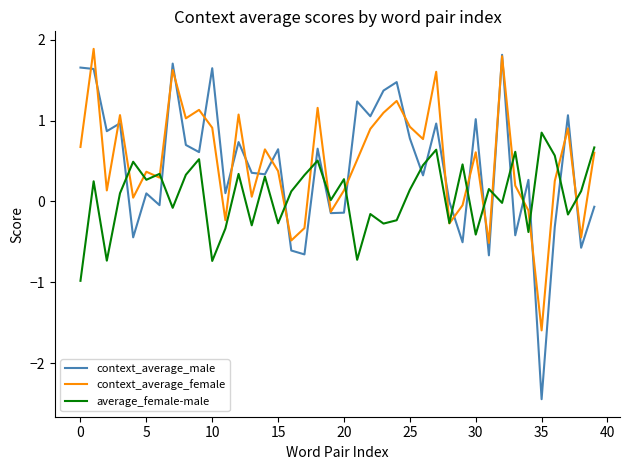

Which series has the largest range (max minus min)?

context_average_male